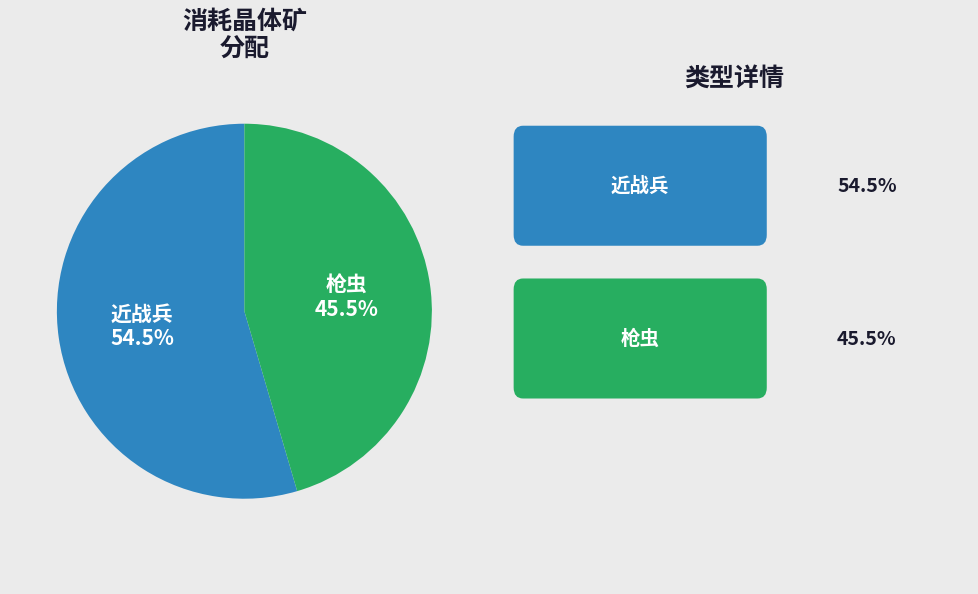

Is there any slice that represents more than half of the pie?

Yes